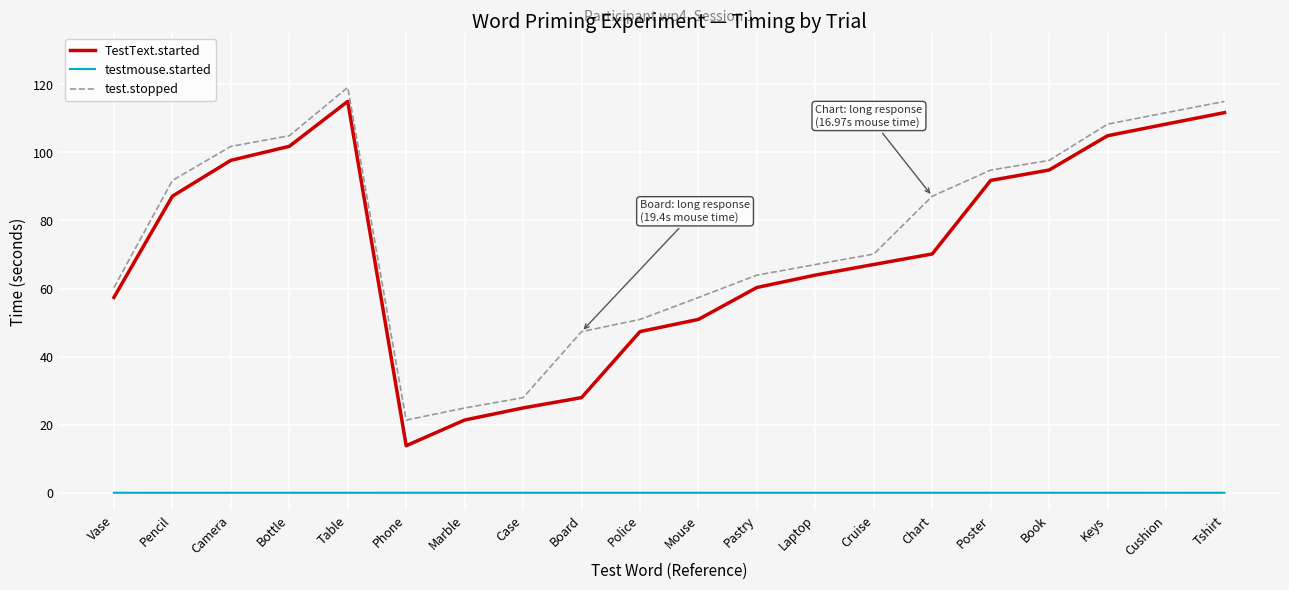

Where is TestText.started nearest to the value 64?

Laptop